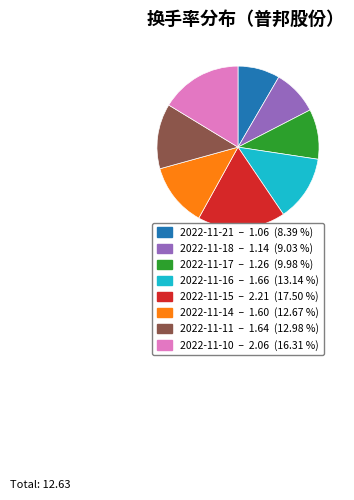

Which slice is the largest?

2022-11-15